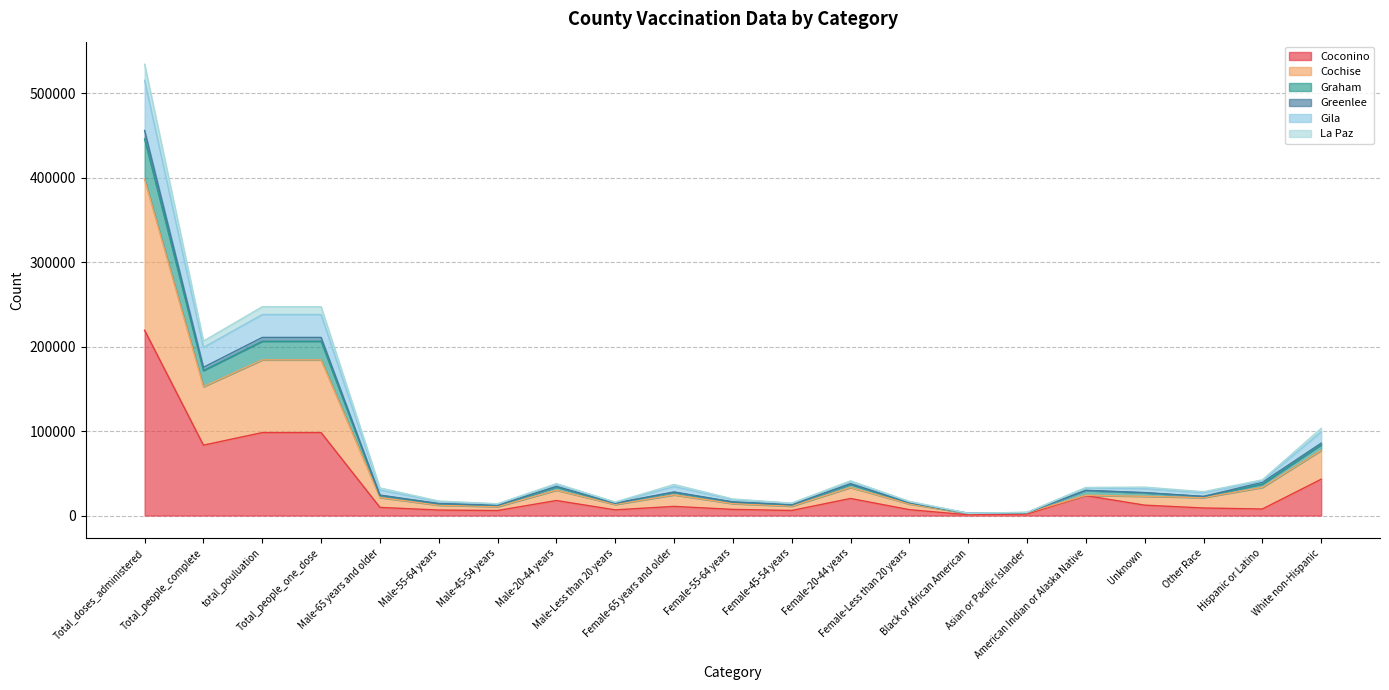

Is it true that Greenlee equals 85743 at White non-Hispanic?

True